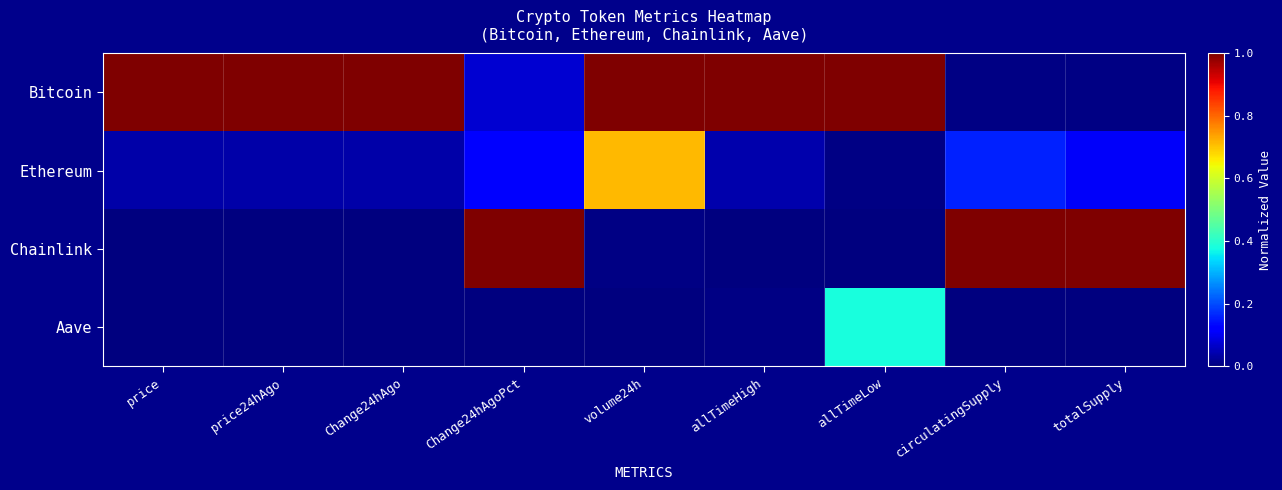

Count the number of data series in this chart.

4